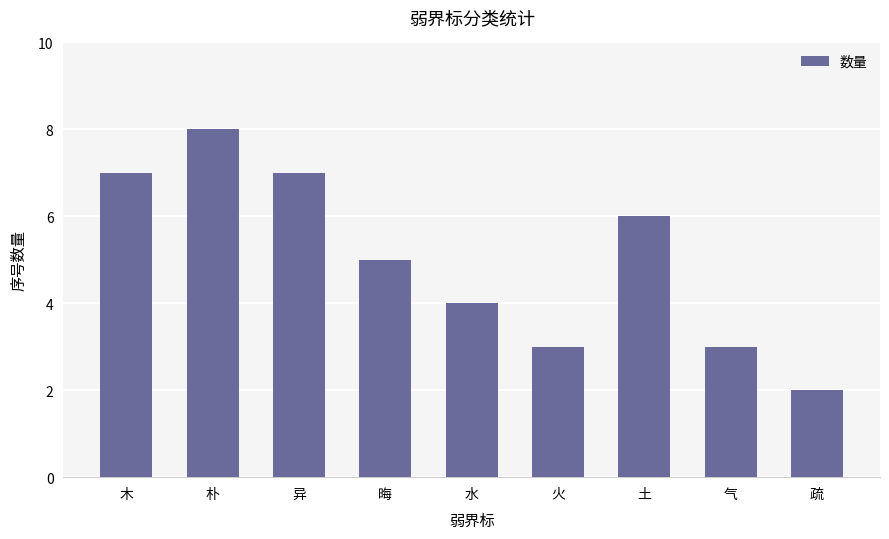

What is the smallest value displayed?

2